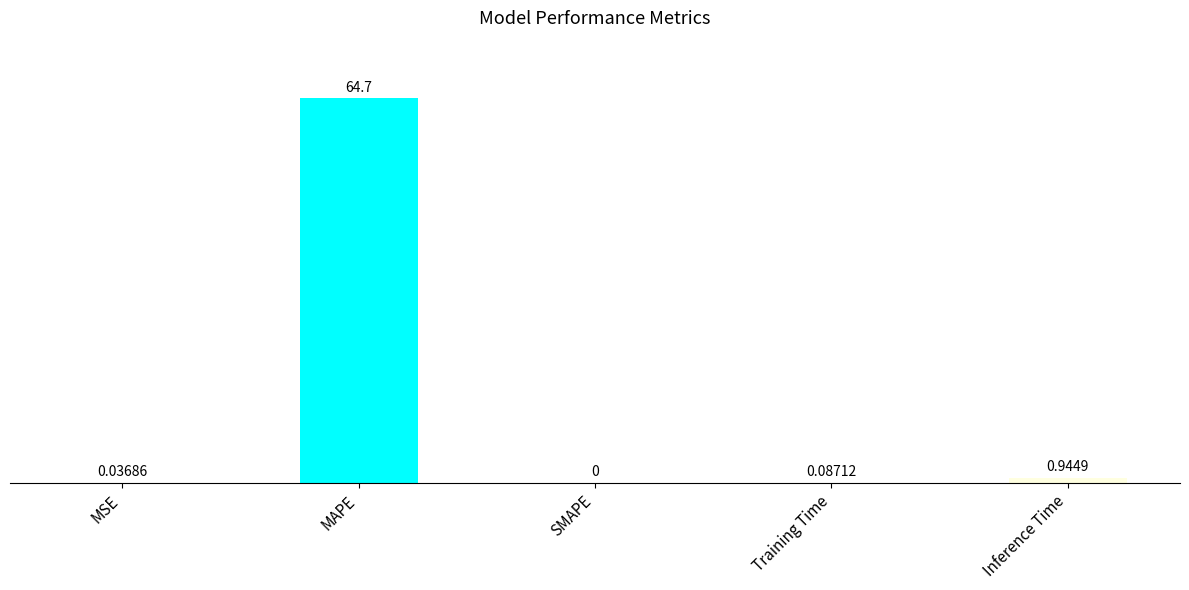

Which has a higher value, MSE or MAPE?

MAPE